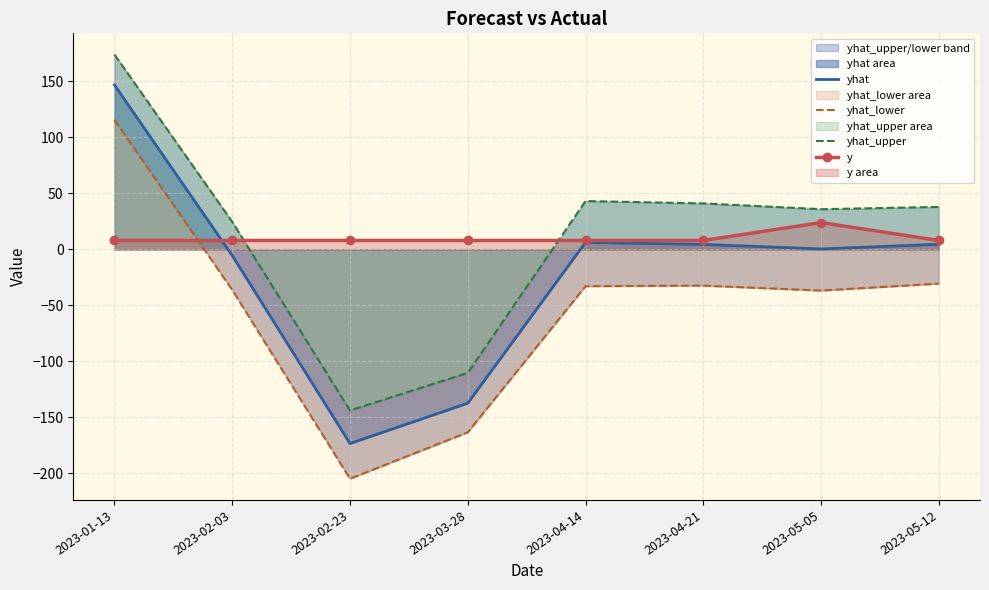

Is it true that yhat_upper equals 62.0 at 2023-04-21?

False